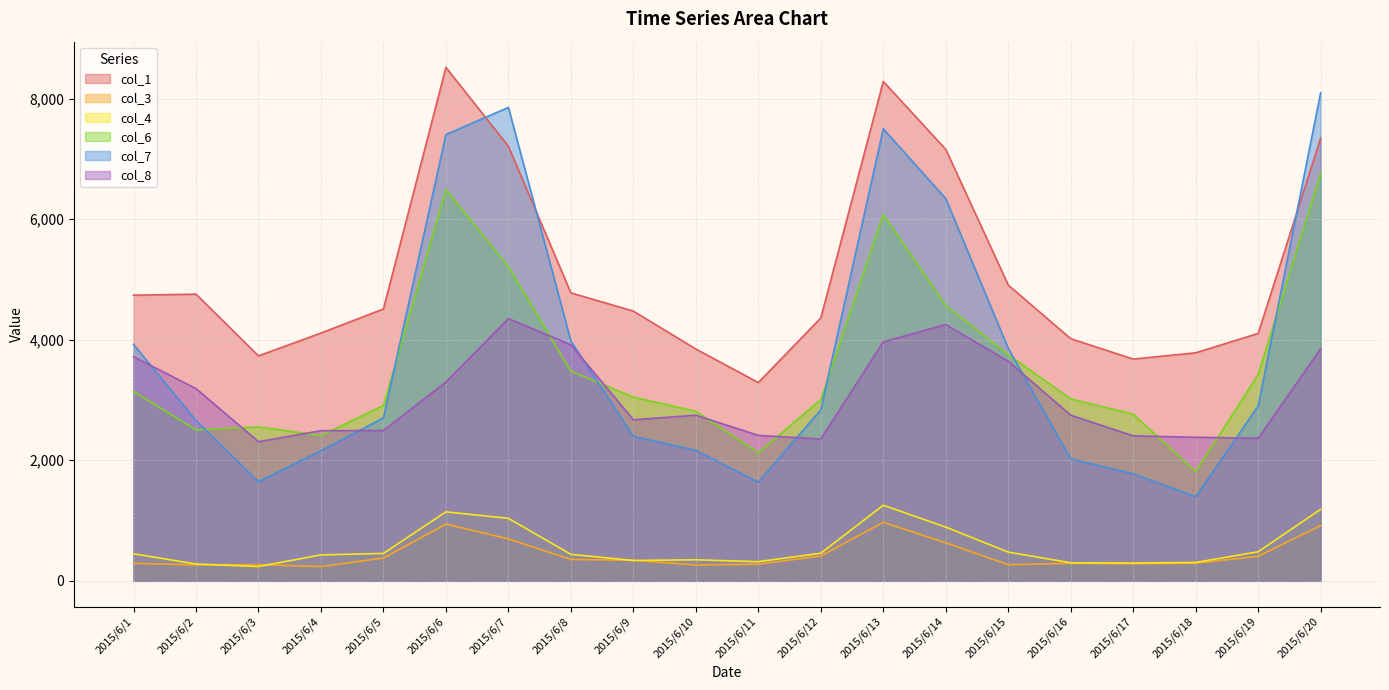

What is the lowest value of the col_1 series?

3289.5